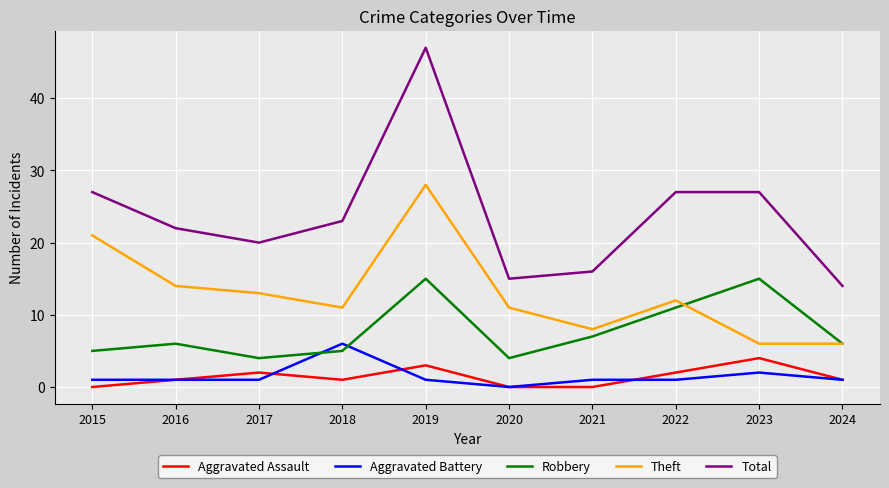

Which series has the largest total across all categories?

Total